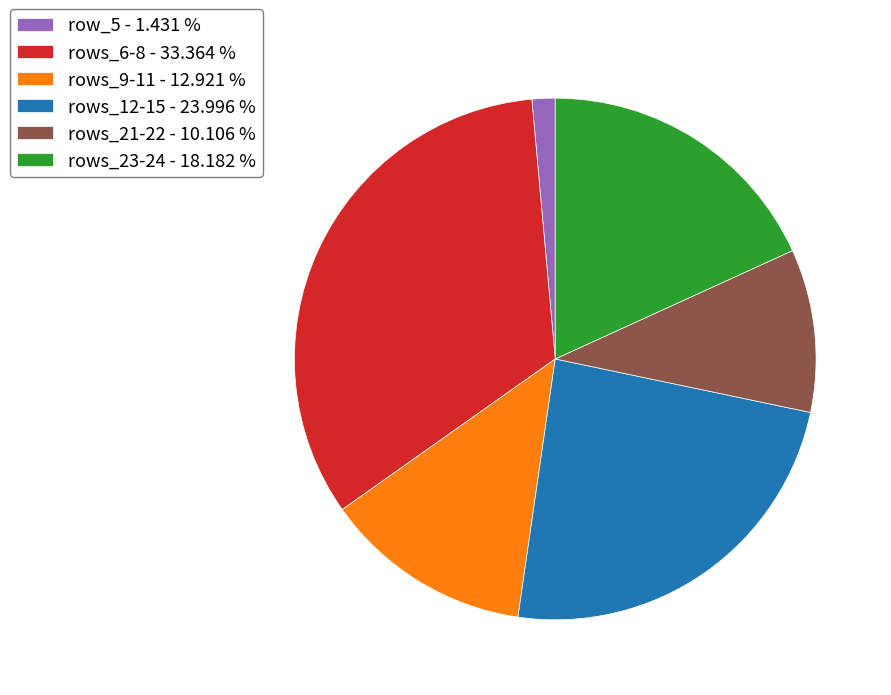

Which slice is the largest?

rows_6-8 - 33.364 %